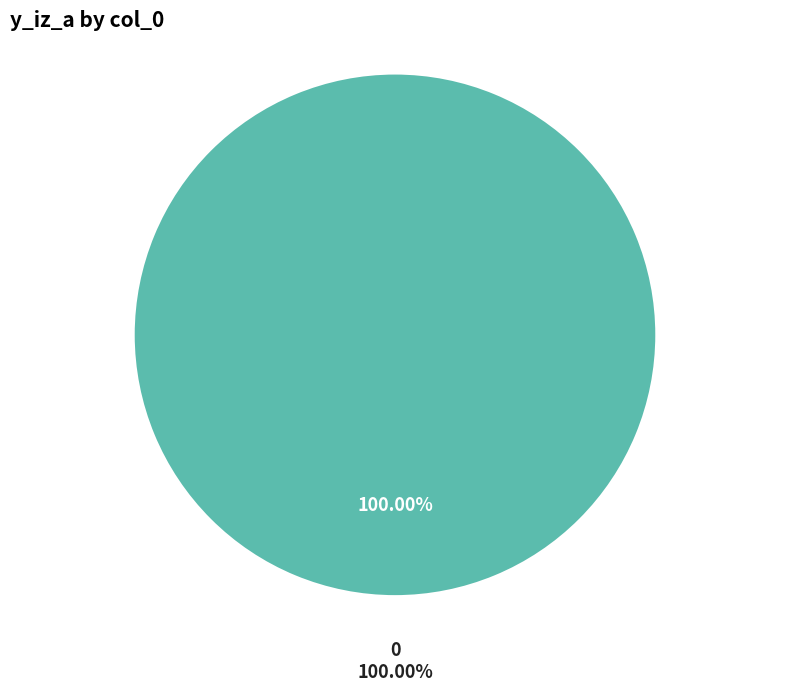

True or false: 1 accounts for 0% of the total.

True